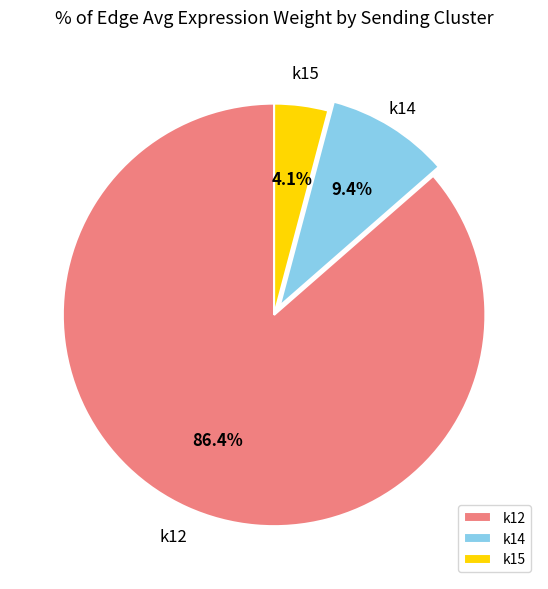

Does k14 account for over 50% of the chart?

No